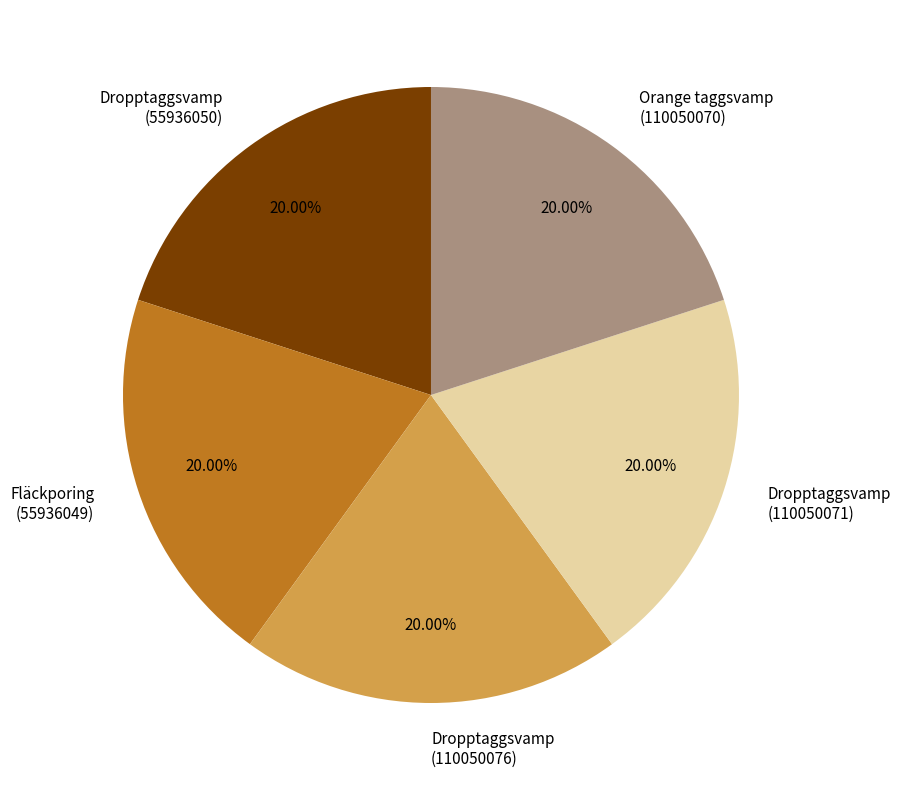

Is it true that Fläckporing (55936049) is 29% of the pie?

False